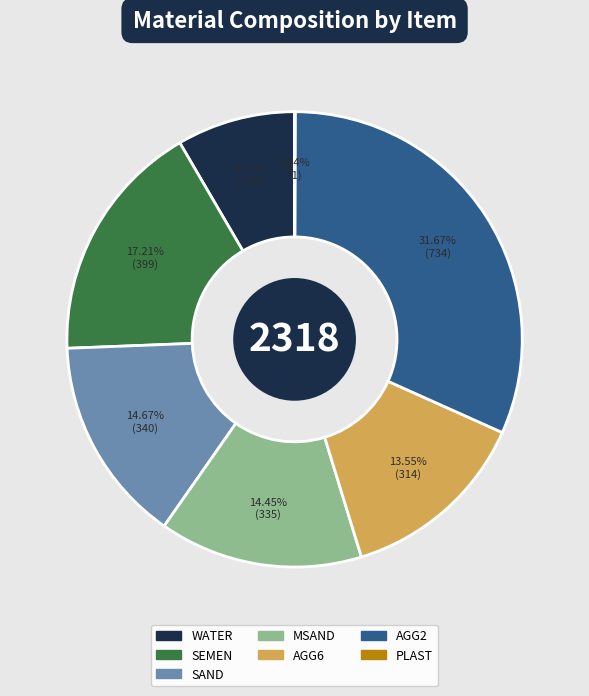

Is there any slice that represents more than half of the pie?

No